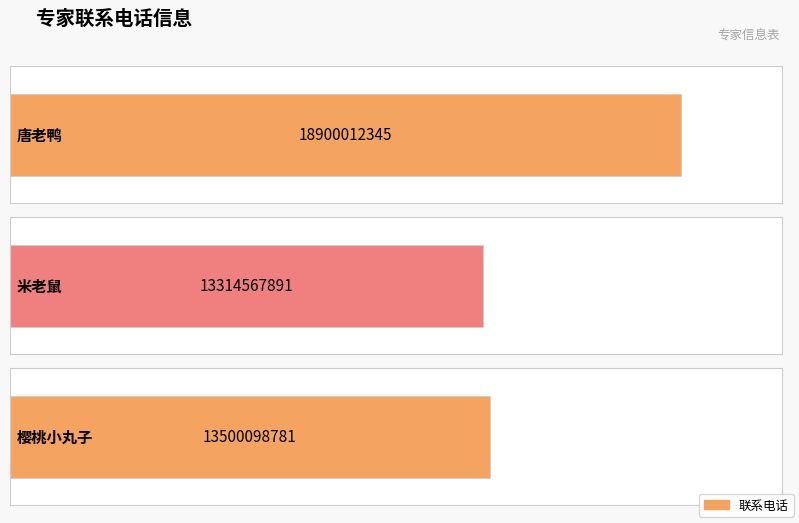

Which has a higher value, 米老鼠 or 唐老鸭?

唐老鸭